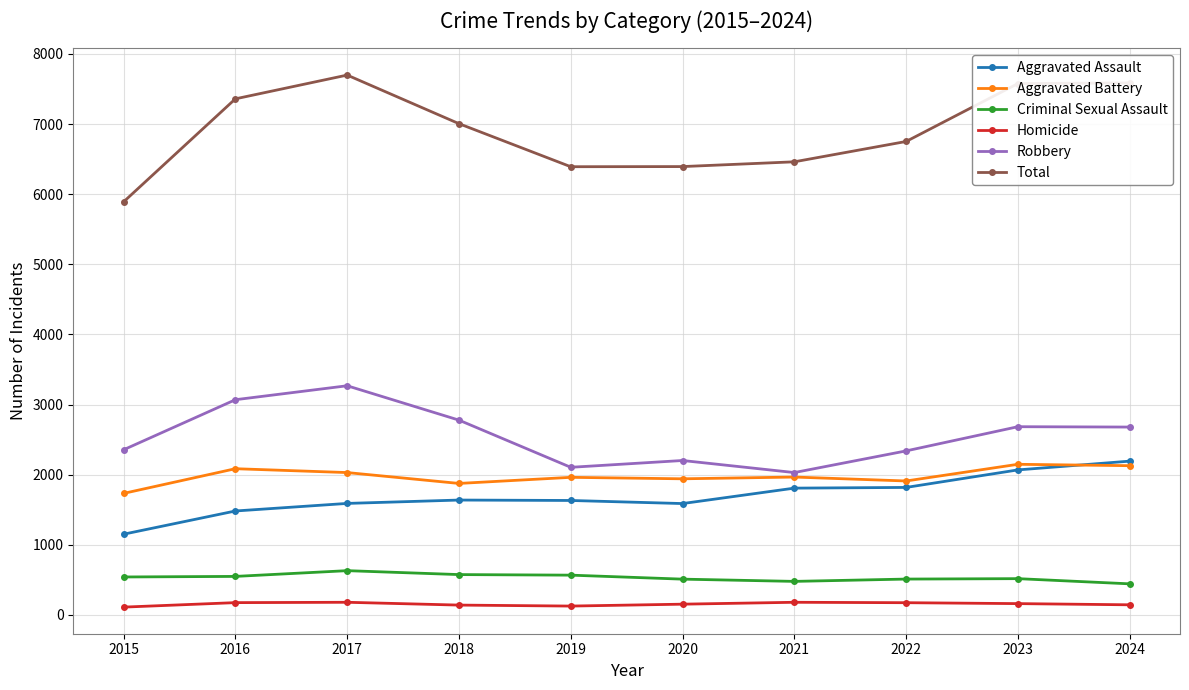

Rank the series at 2023 from lowest to highest value.

Homicide, Criminal Sexual Assault, Aggravated Assault, Aggravated Battery, Robbery, Total